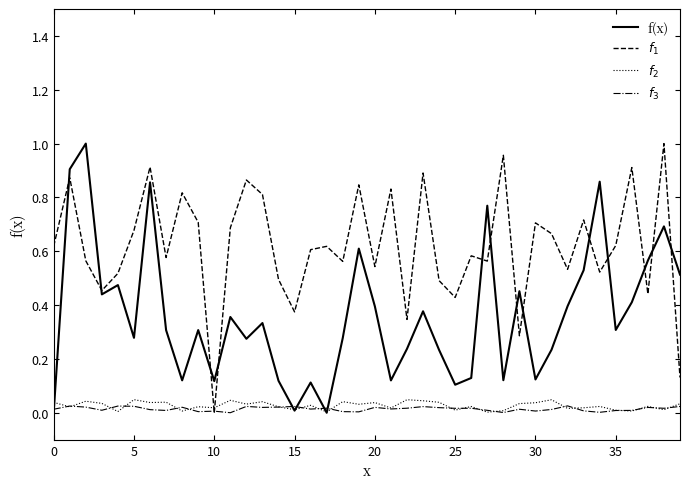

How many times do $f_2$ and $f_1$ cross each other?

2